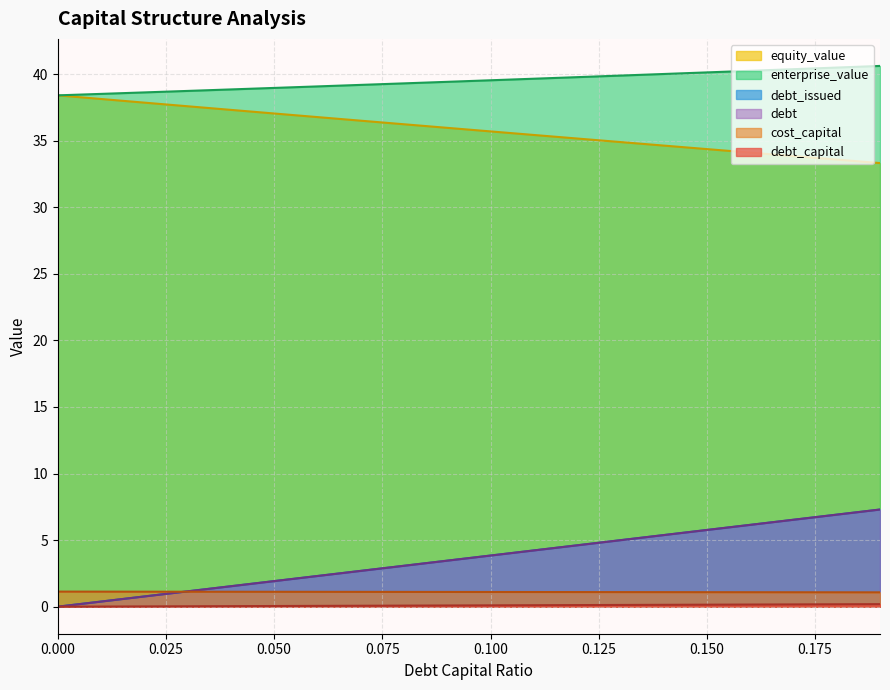

What value does the equity_value series have at 0.000?

38.4